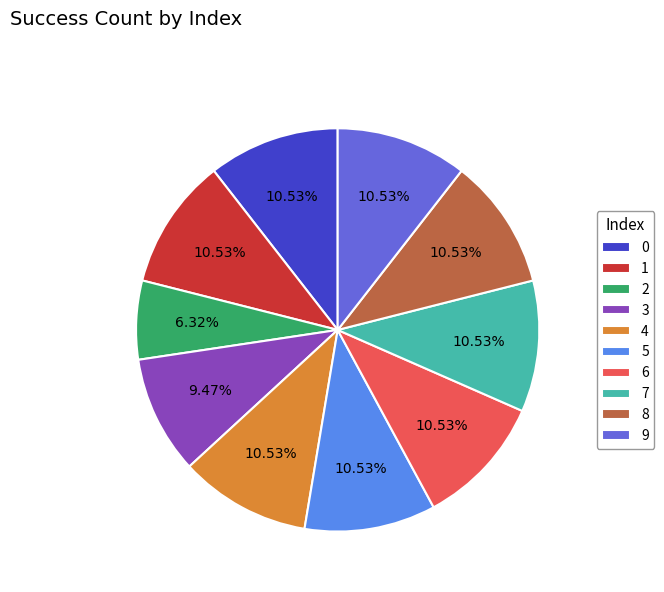

Between 3 and 6, which is larger?

6